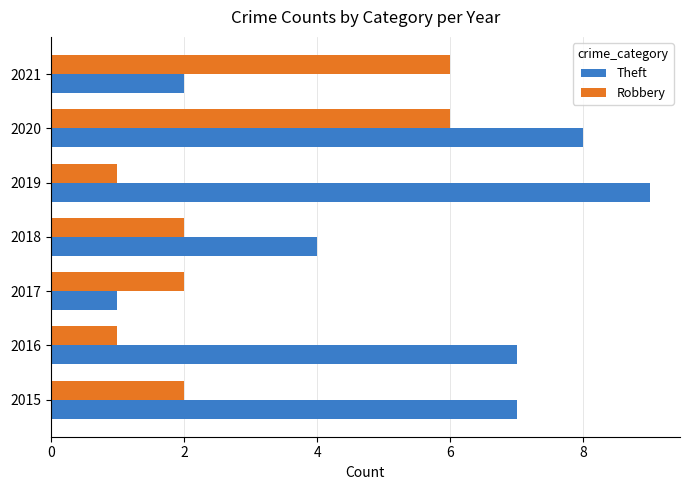

The Theft series shows 11 at 2015. True or false?

False